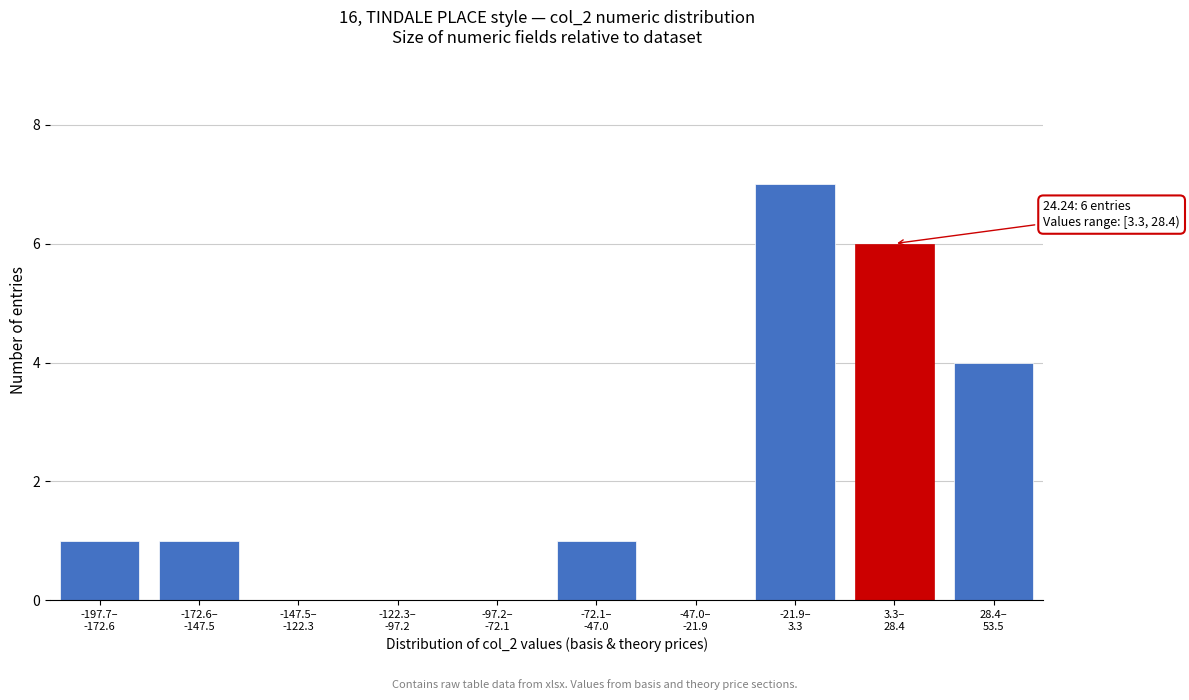

What is the greatest value displayed?

7